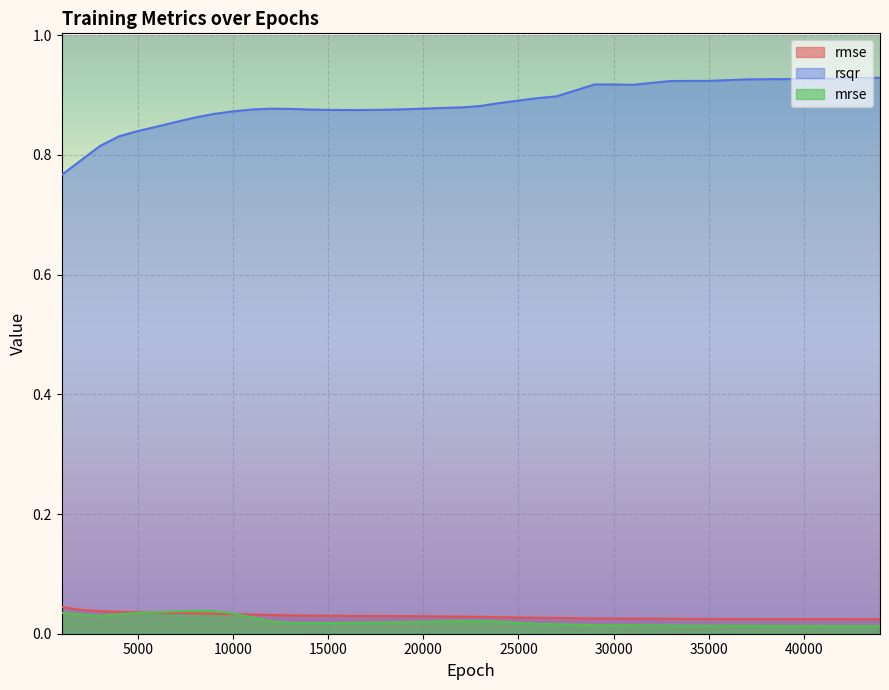

What is the value of the rsqr point at the 34th from the left?

0.9